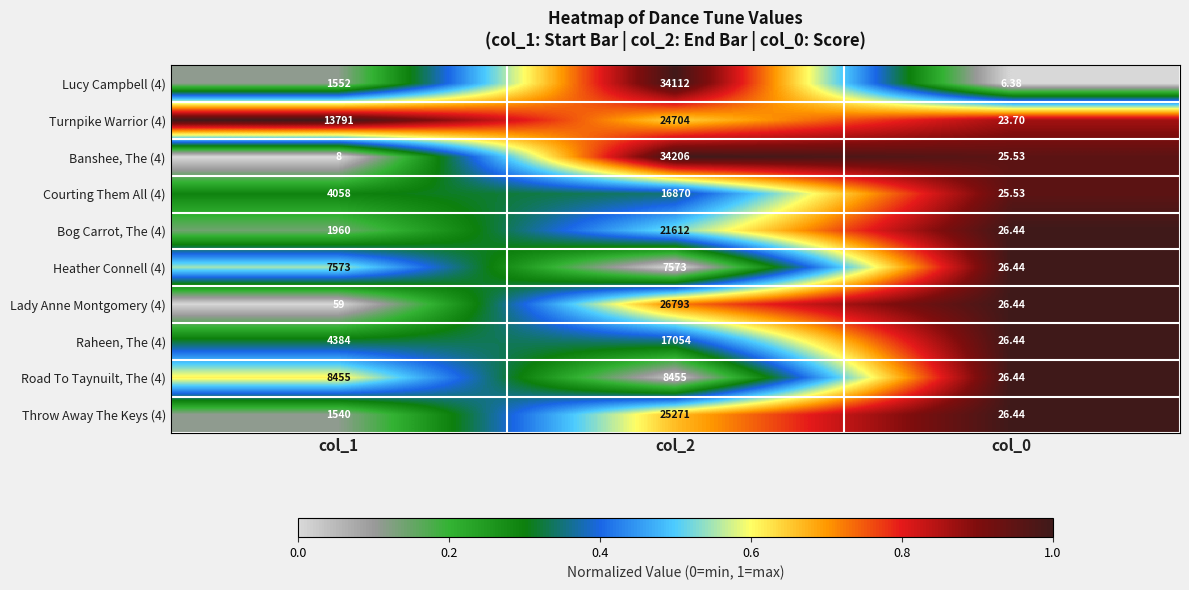

Is the value of Turnpike Warrior (4) at col_1 greater than the value of Bog Carrot, The (4) at col_1?

Yes